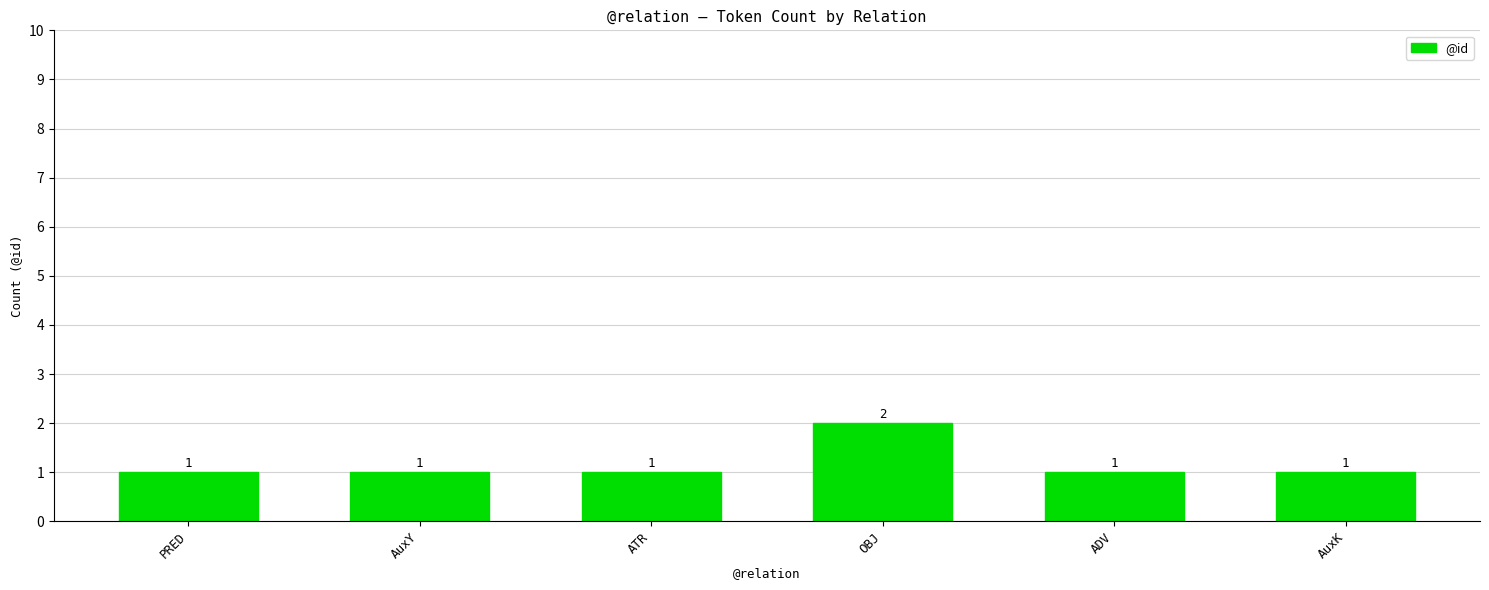

What is the value of the 3rd bar from the left?

1